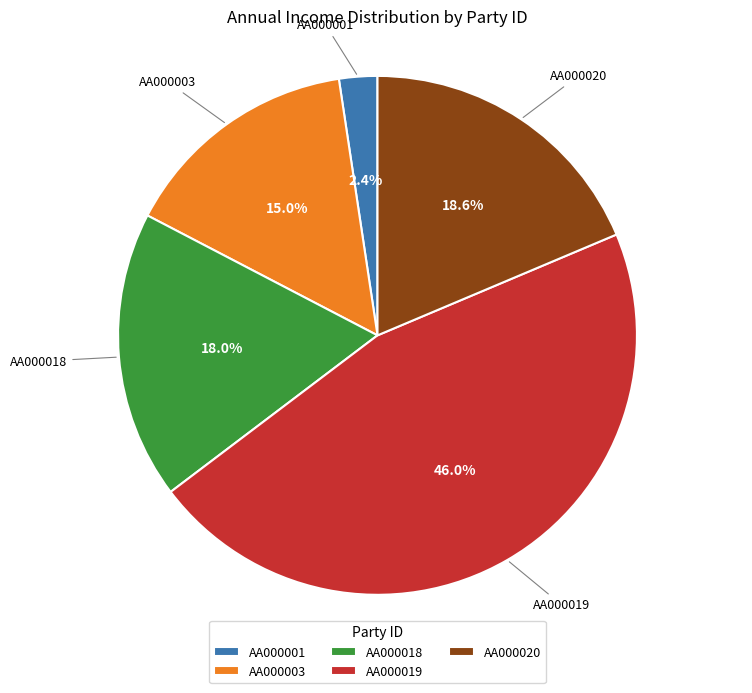

What percentage is the AA000018 slice, to the nearest percent?

18%